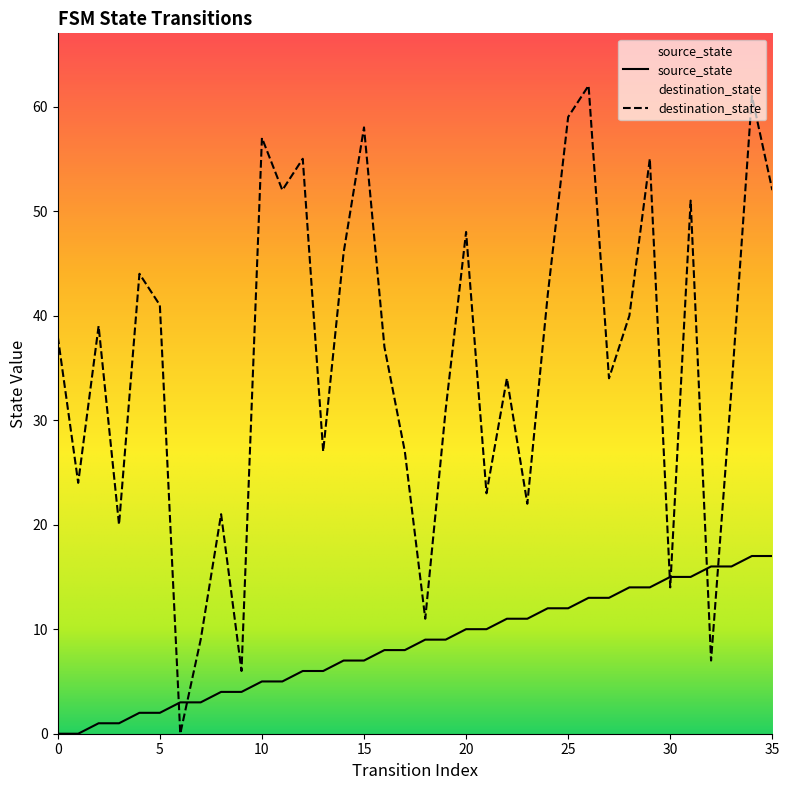

What is the total value across all series at 24?

54